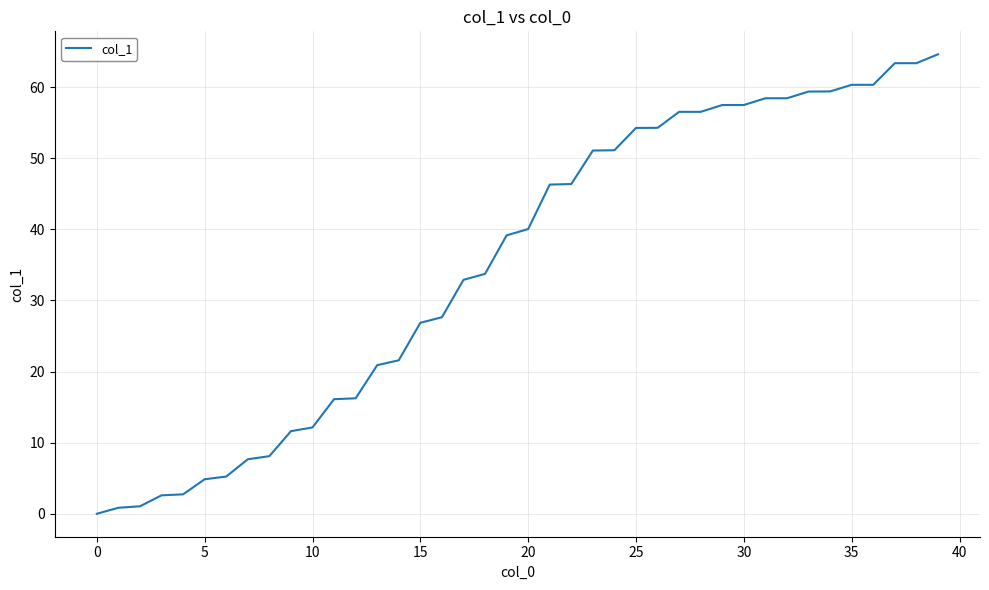

What is the difference between the maximum and minimum values?

64.6